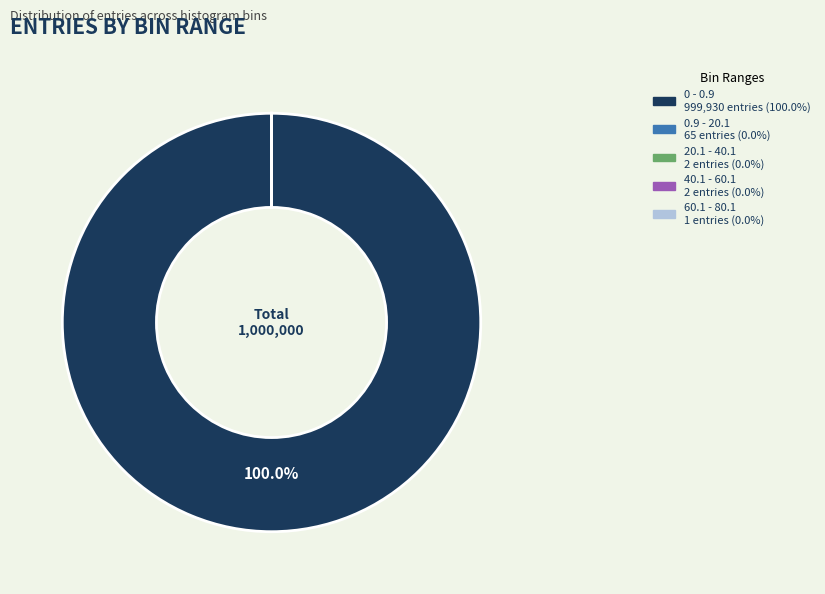

Is there a majority slice in this chart?

Yes